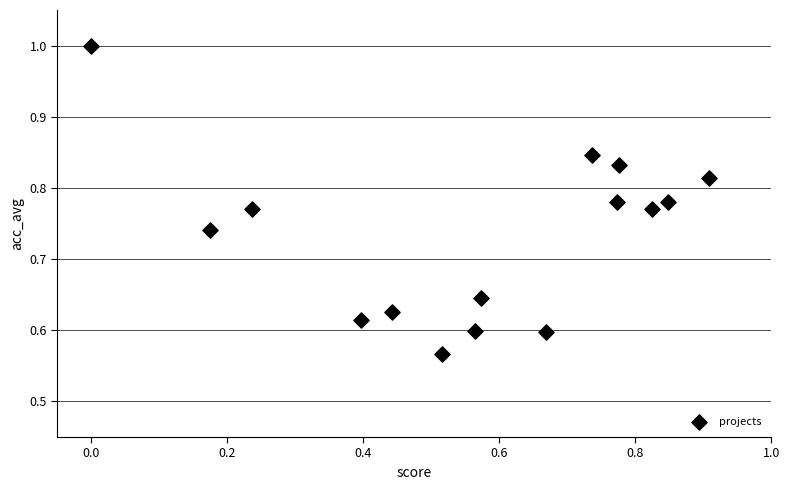

What is the range of X values (max minus min)?

0.9